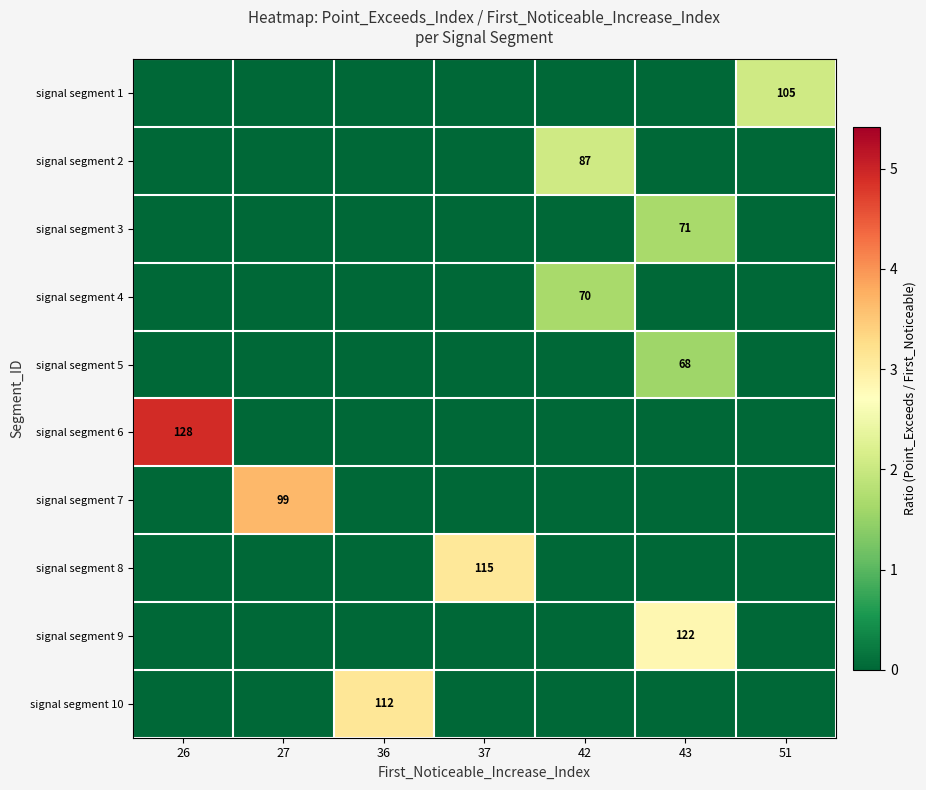

The row_1 series shows 0.0 at 26. True or false?

True